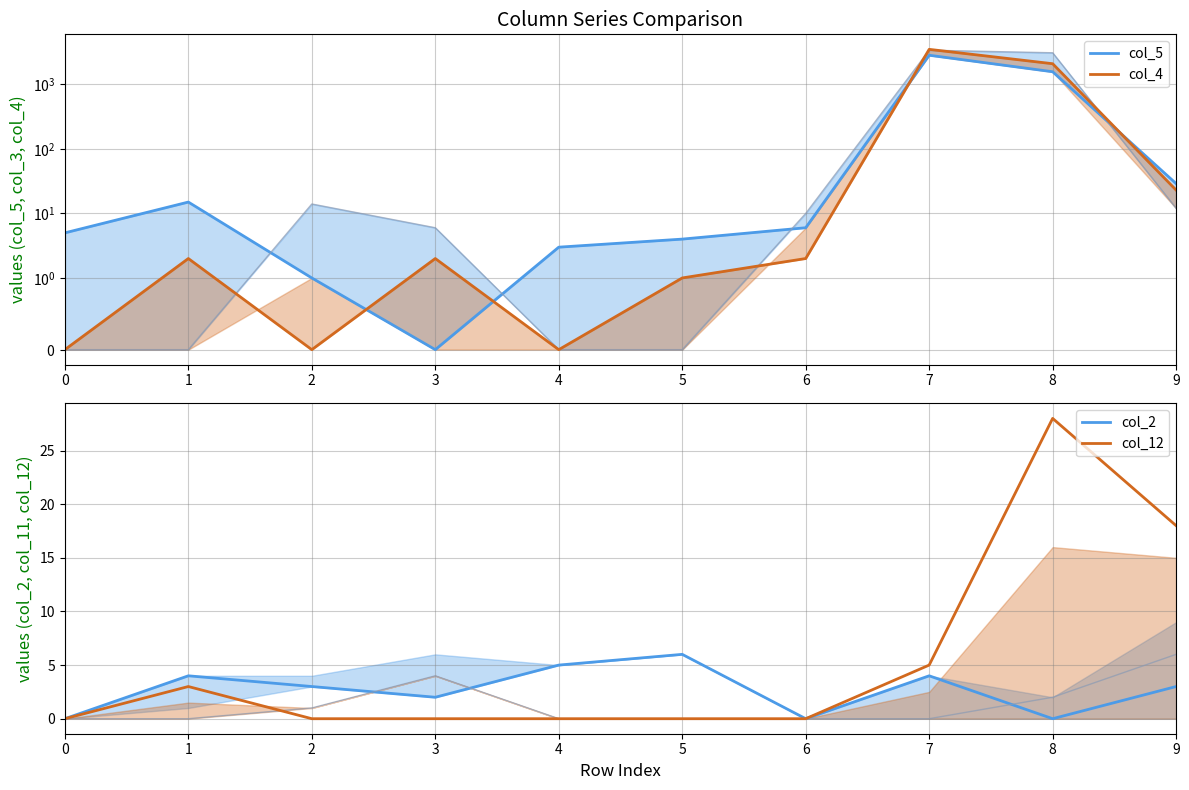

Which series ends up on top after the final intersection of col_5 and col_2?

col_5